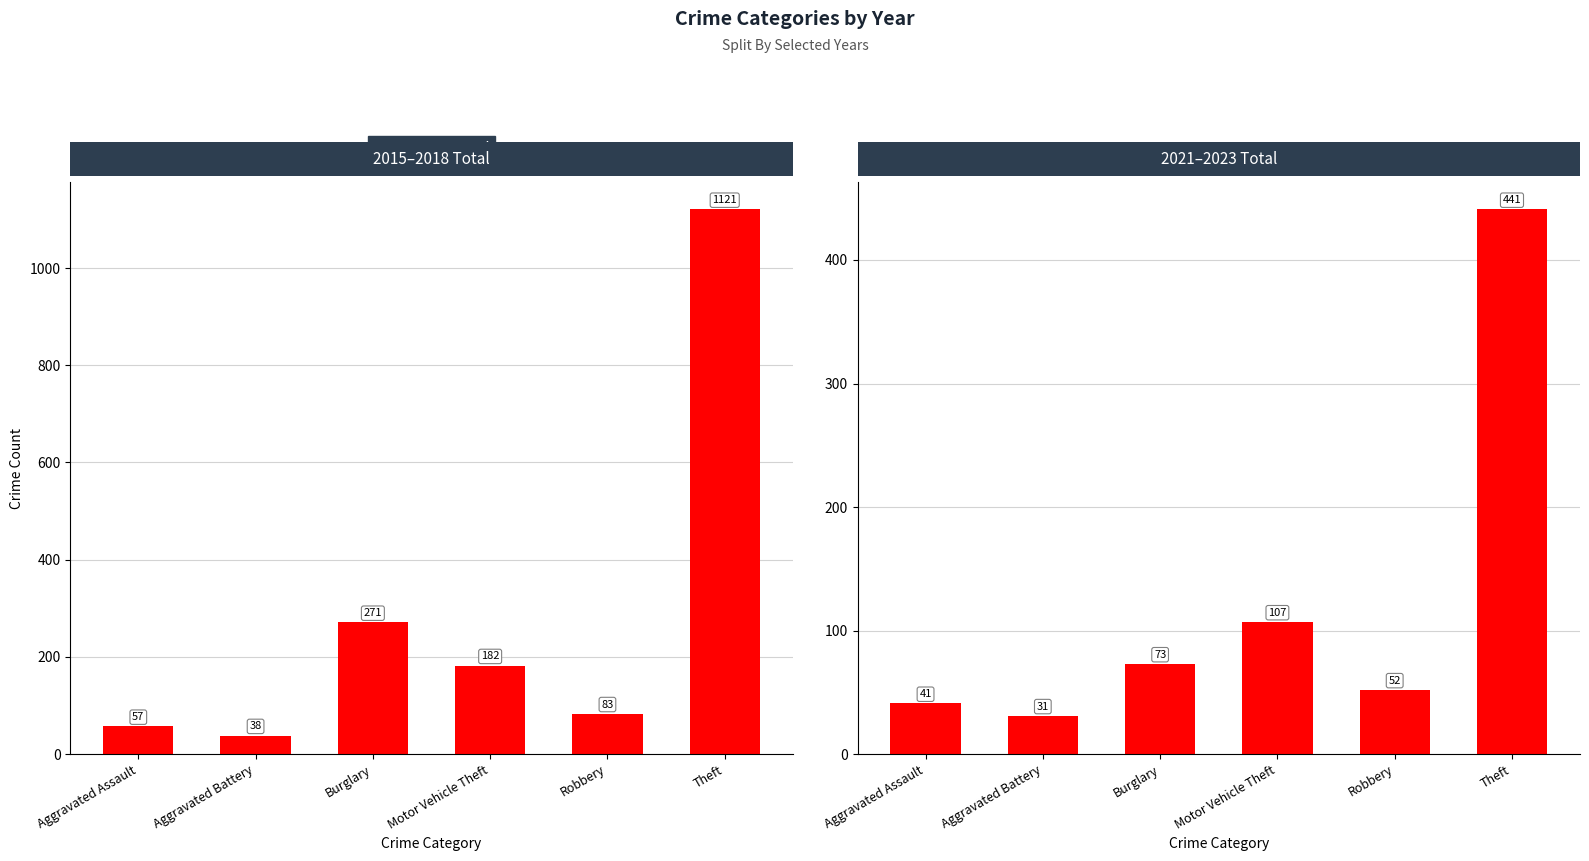

How many bars are there in each group?

2